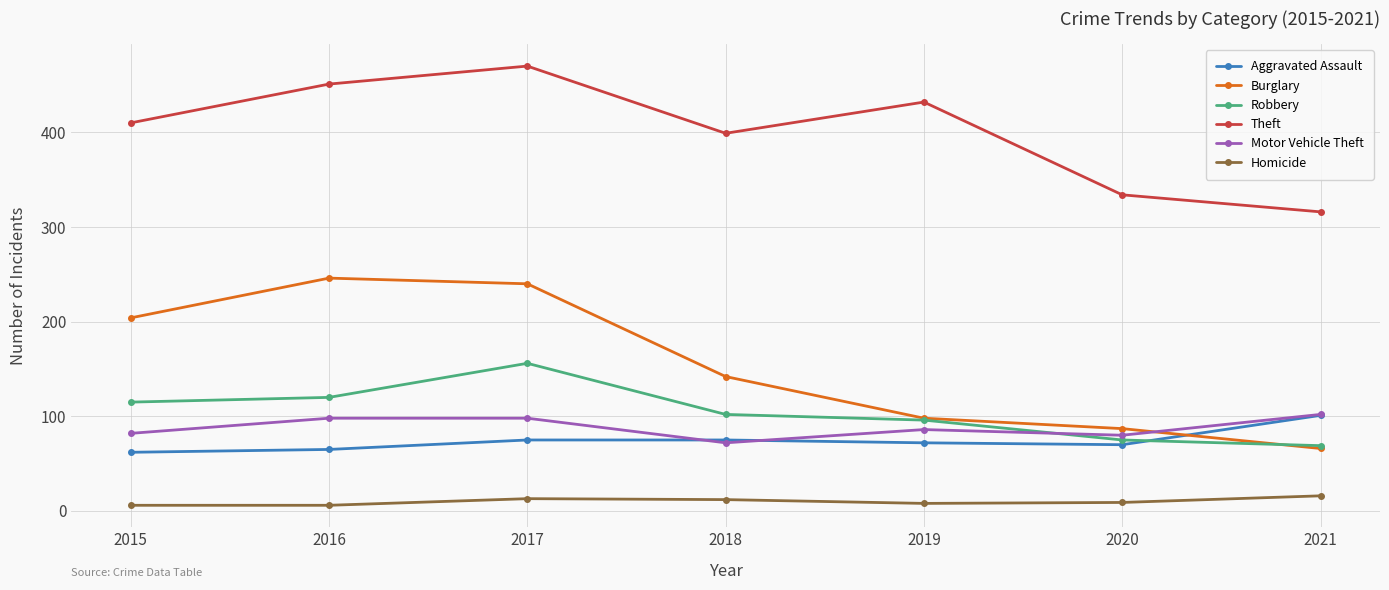

True or false: Burglary has more than 0 points higher than both neighbors.

True